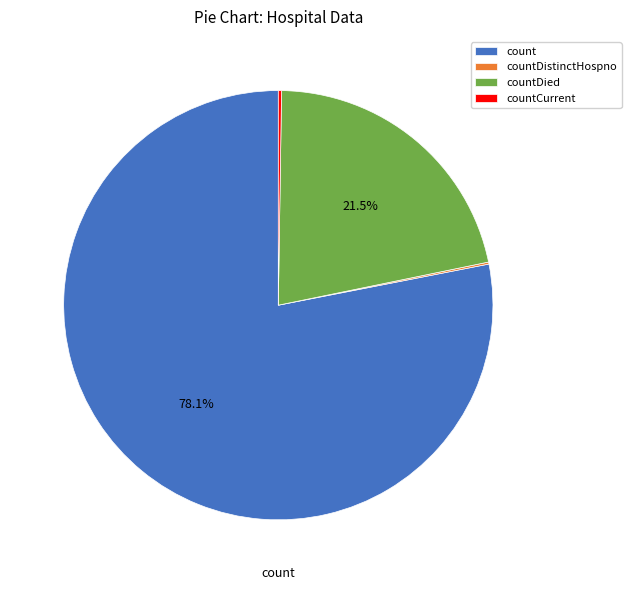

Is there any slice that represents more than half of the pie?

Yes